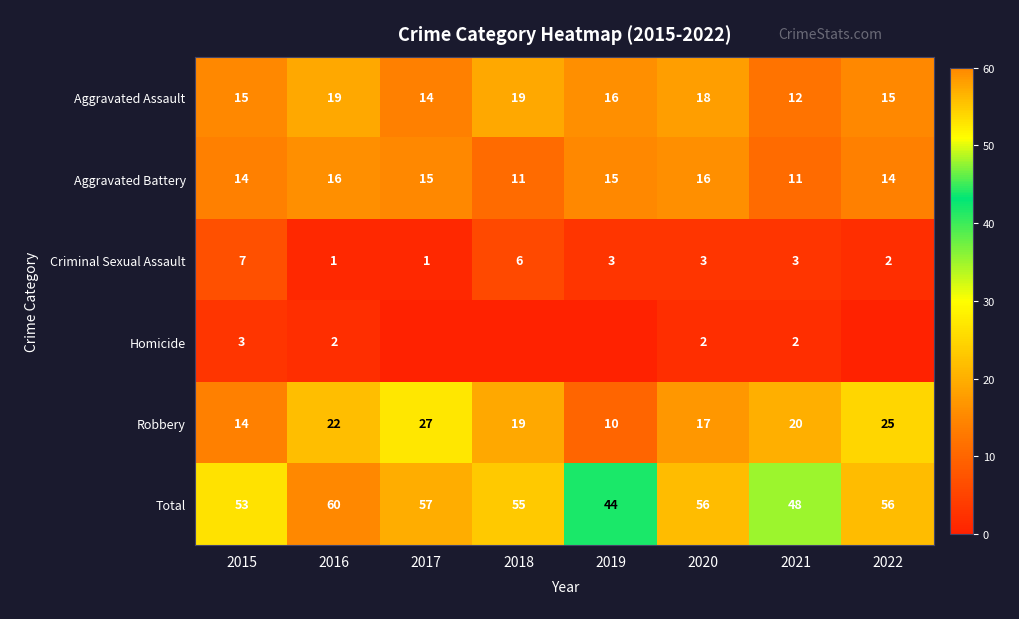

What is the spread (max minus min) of values at 2018?

55